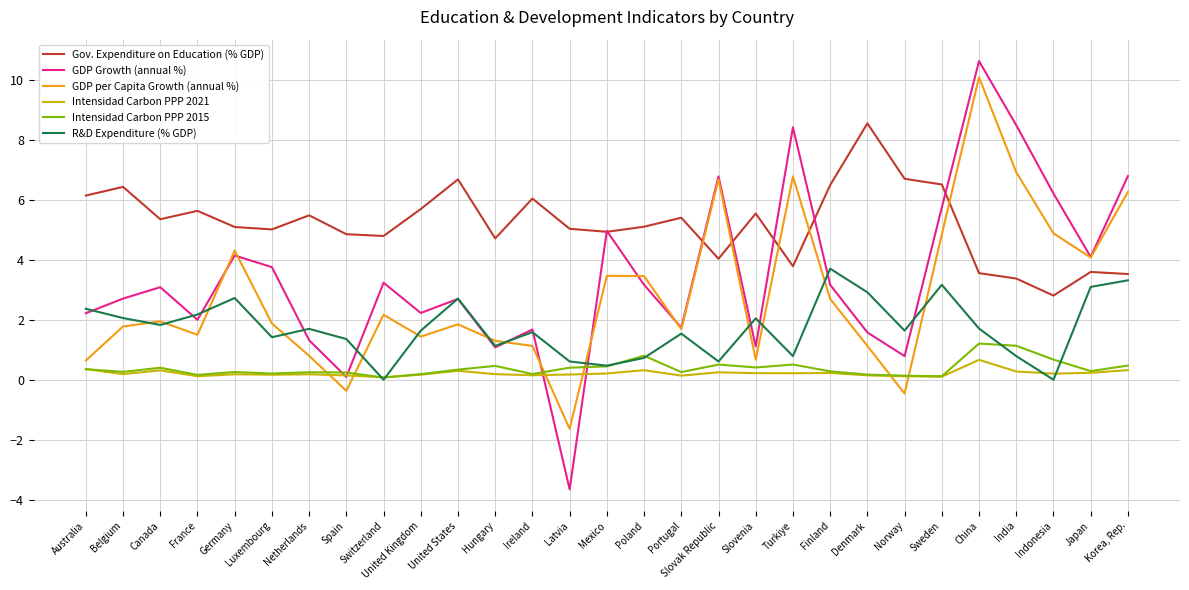

Rank the categories by Gov. Expenditure on Education (% GDP) value from highest to lowest.

Denmark, Norway, United States, Sweden, Finland, Belgium, Australia, Ireland, United Kingdom, France, Slovenia, Netherlands, Portugal, Canada, Poland, Germany, Latvia, Luxembourg, Mexico, Spain, Switzerland, Hungary, Slovak Republic, Turkiye, Japan, China, Korea, Rep., India, Indonesia